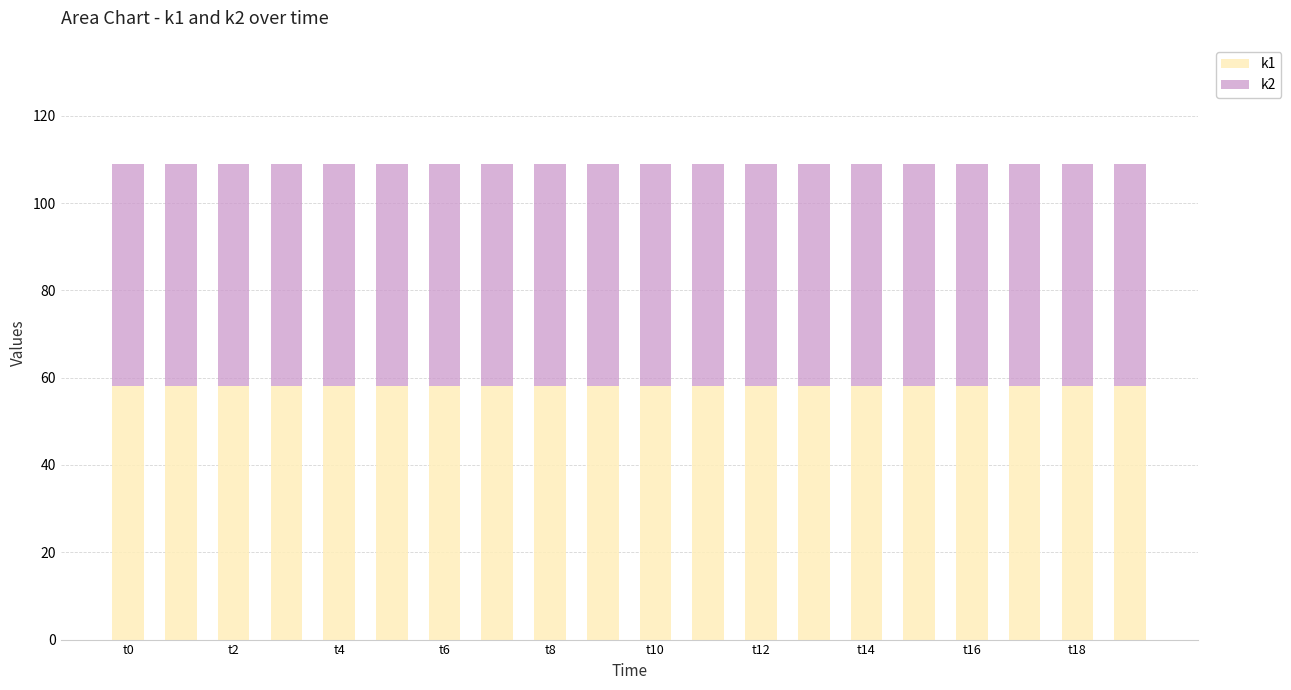

Count the number of data series in this chart.

2